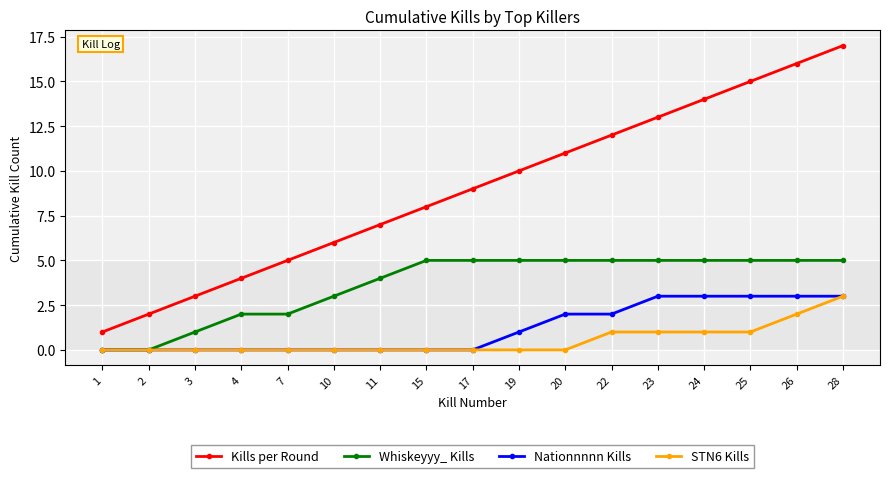

Reading left to right, list all the values displayed in this chart.

Kills per Round: 1=1	2=2	3=3	4=4	7=5	10=6	11=7	15=8	17=9	19=10	20=11	22=12	23=13	24=14	25=15	26=16	28=17
Whiskeyyy_ Kills: 1=0	2=0	3=1	4=2	7=2	10=3	11=4	15=5	17=5	19=5	20=5	22=5	23=5	24=5	25=5	26=5	28=5
Nationnnnn Kills: 1=0	2=0	3=0	4=0	7=0	10=0	11=0	15=0	17=0	19=1	20=2	22=2	23=3	24=3	25=3	26=3	28=3
STN6 Kills: 1=0	2=0	3=0	4=0	7=0	10=0	11=0	15=0	17=0	19=0	20=0	22=1	23=1	24=1	25=1	26=2	28=3